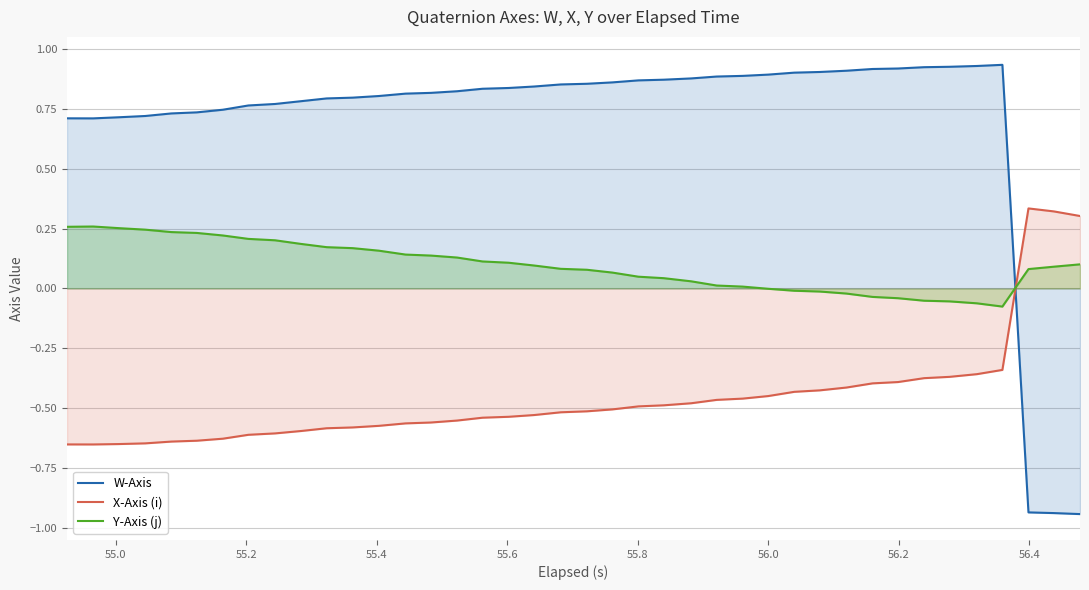

True or false: W-Axis has more than 2 interior local peaks.

False